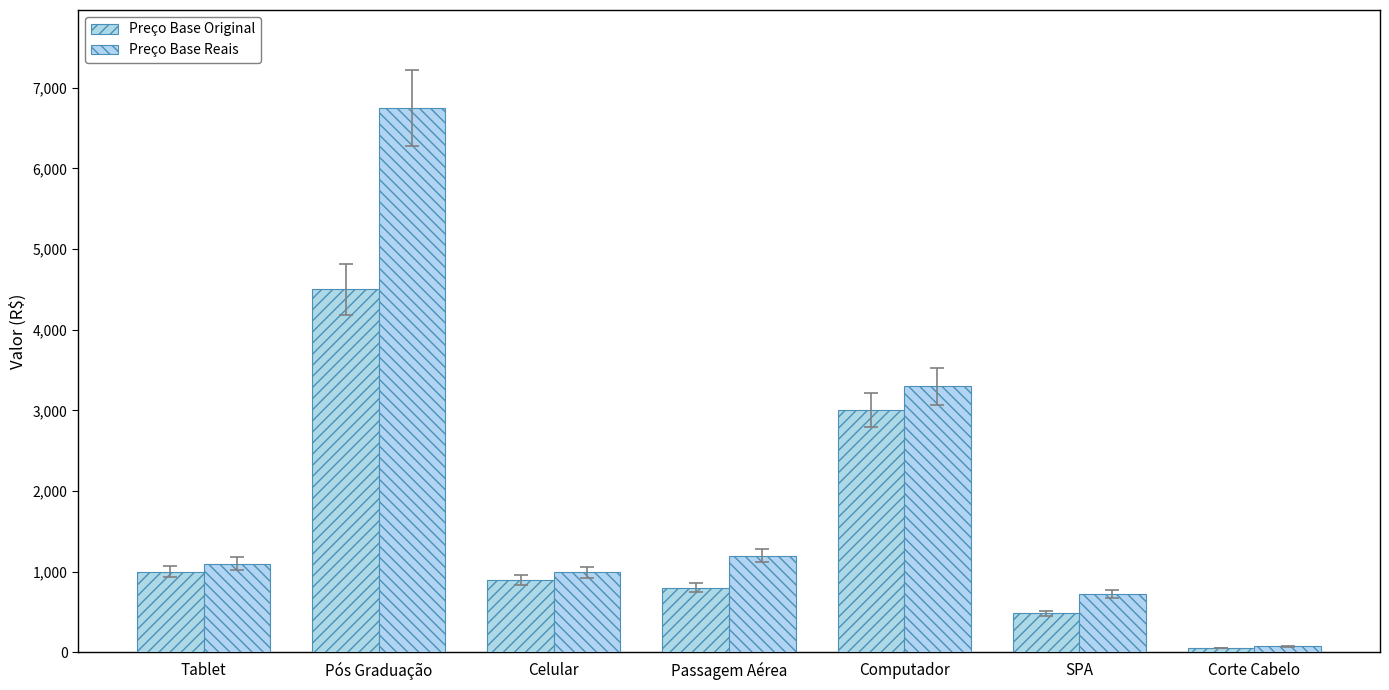

At which label does Preço Base Original reach its peak?

Pós Graduação